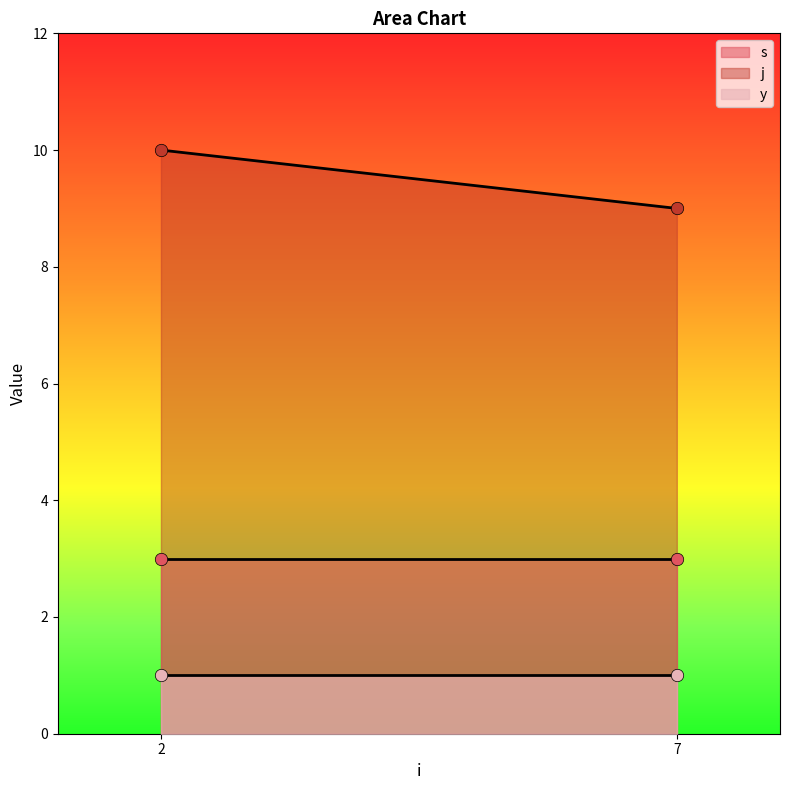

What are all the series names shown in the legend?

s, j, y